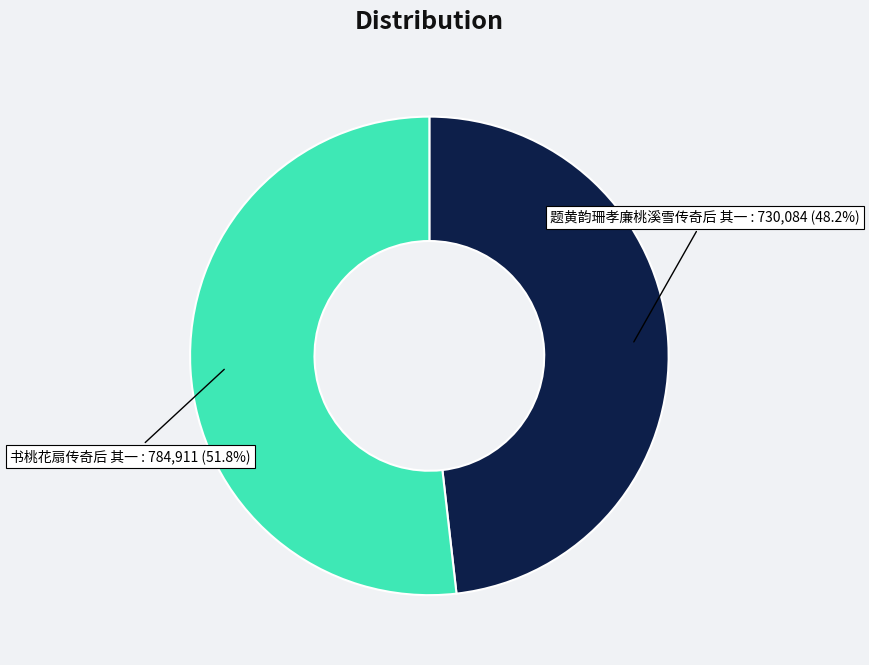

What is the smallest slice in the pie chart?

题黄韵珊孝廉桃溪雪传奇后 其一